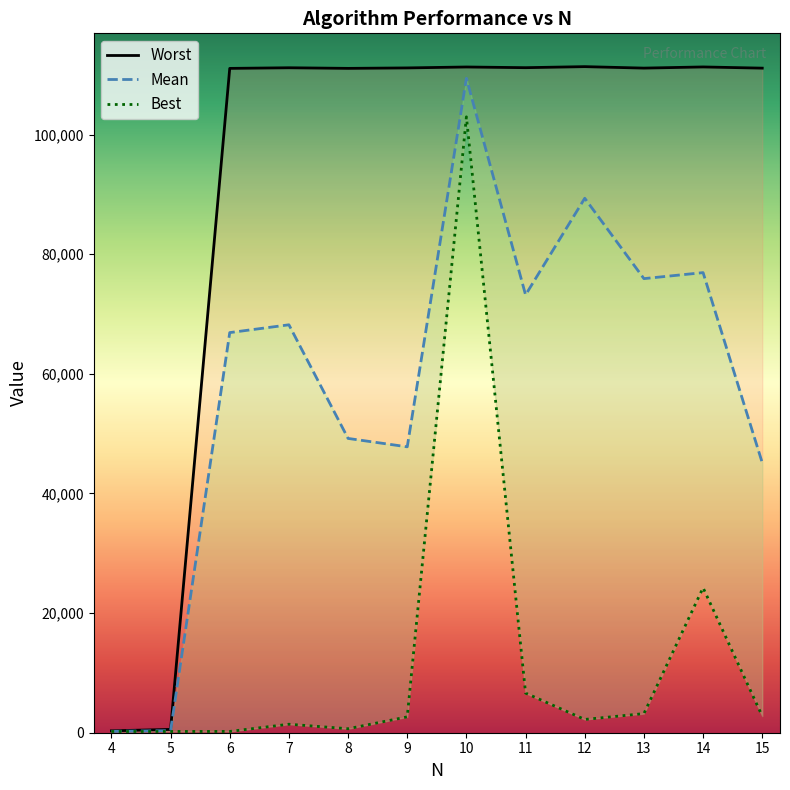

How many data points in Worst are less than 111160?

6